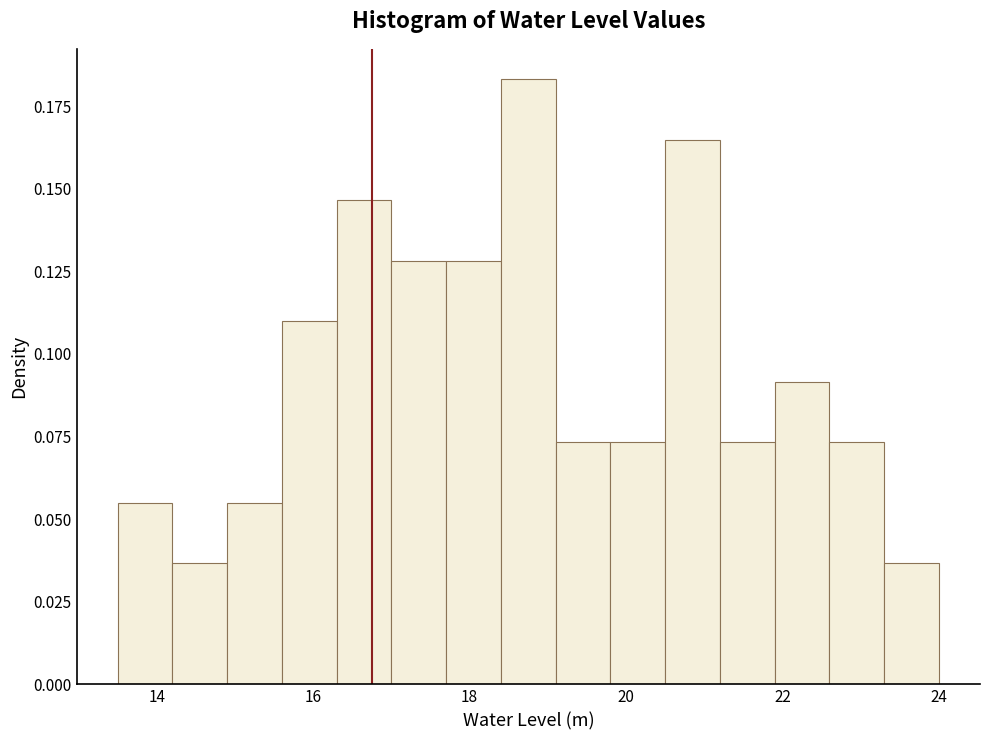

Around what value on the x-axis is the tallest bar? Give the approximate position of its centre, as read against the axis.

18.8